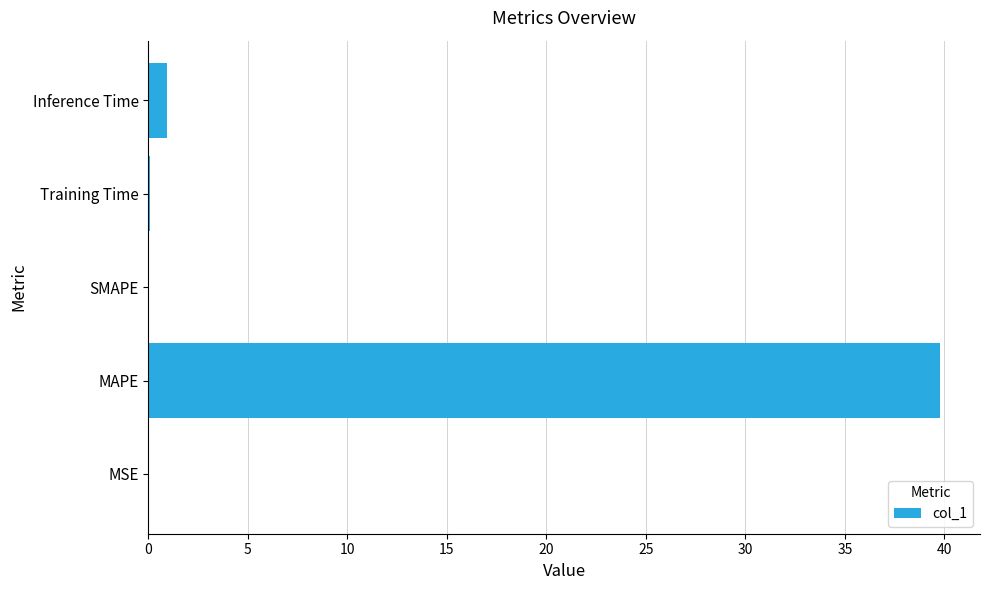

What is the sum of the values at SMAPE and MAPE?

39.8